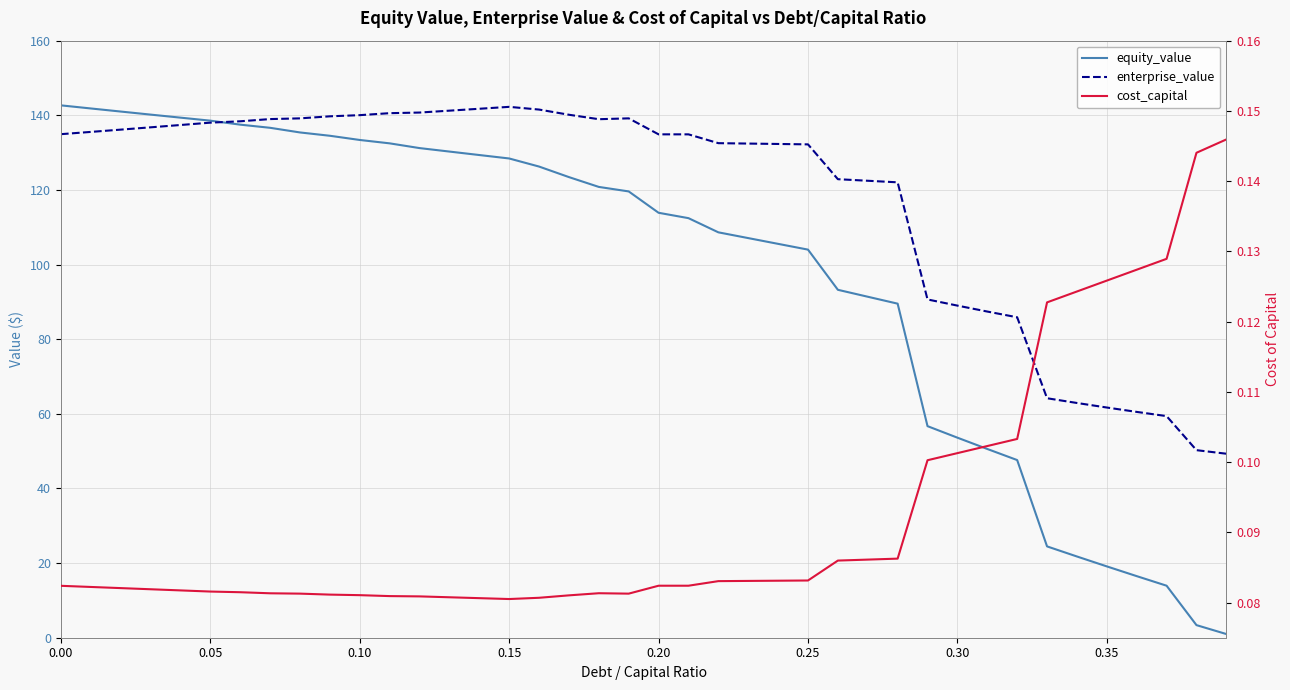

Where is cost_capital nearest to the value 0?

0.15